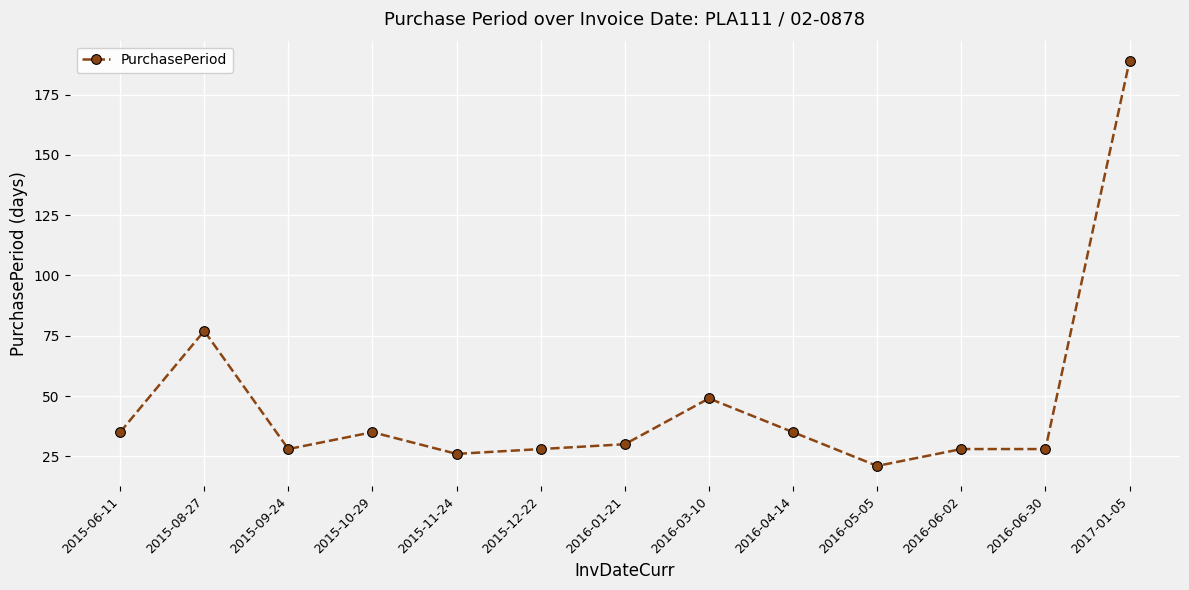

What is the label of the 3rd point from the left?

2015-09-24